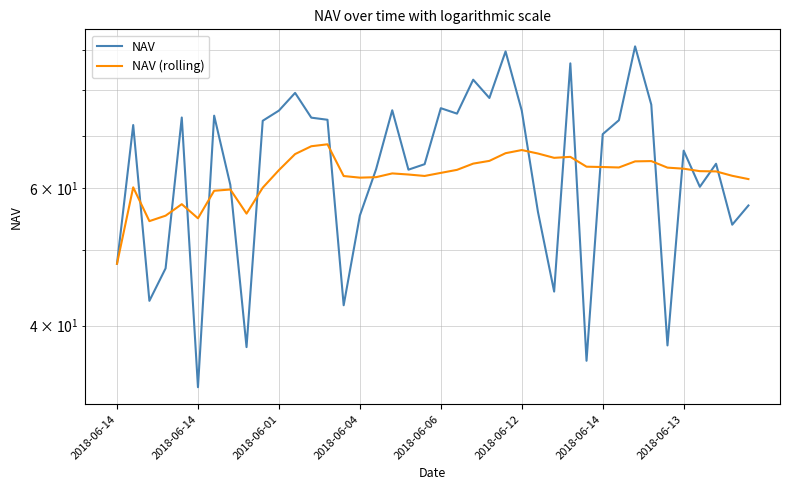

Which series has the largest total across all categories?

NAV